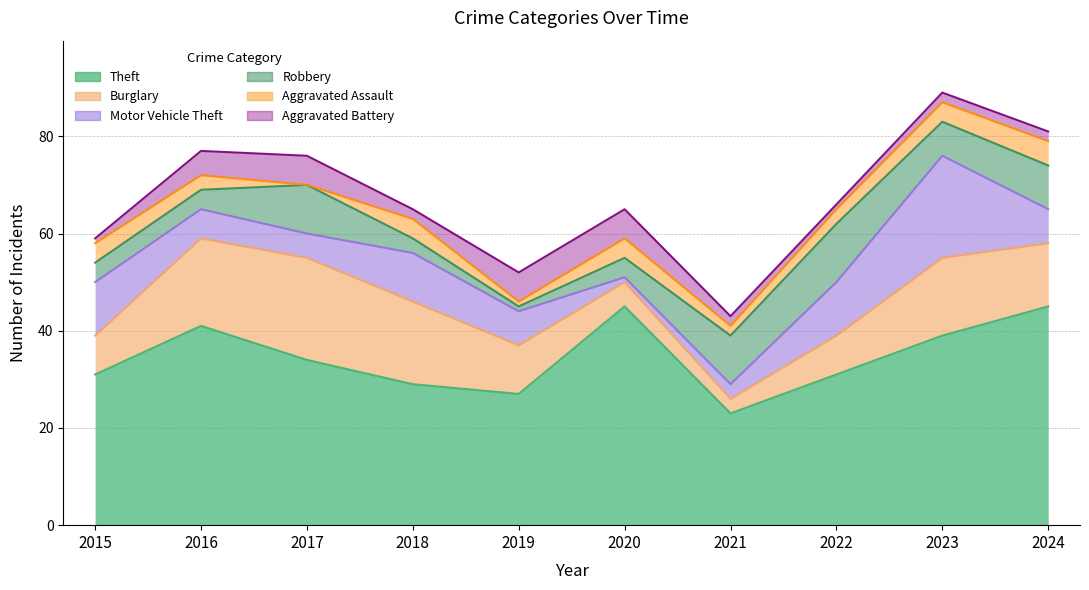

Reading left to right, list all the values displayed in this chart.

Theft: 31	41	34	29	27	45	23	31	39	45
Burglary: 8	18	21	17	10	5	3	8	16	13
Motor Vehicle Theft: 11	6	5	10	7	1	3	11	21	7
Robbery: 4	4	10	3	1	4	10	12	7	9
Aggravated Assault: 4	3	0	4	1	4	2	3	4	5
Aggravated Battery: 1	5	6	2	6	6	2	1	2	2